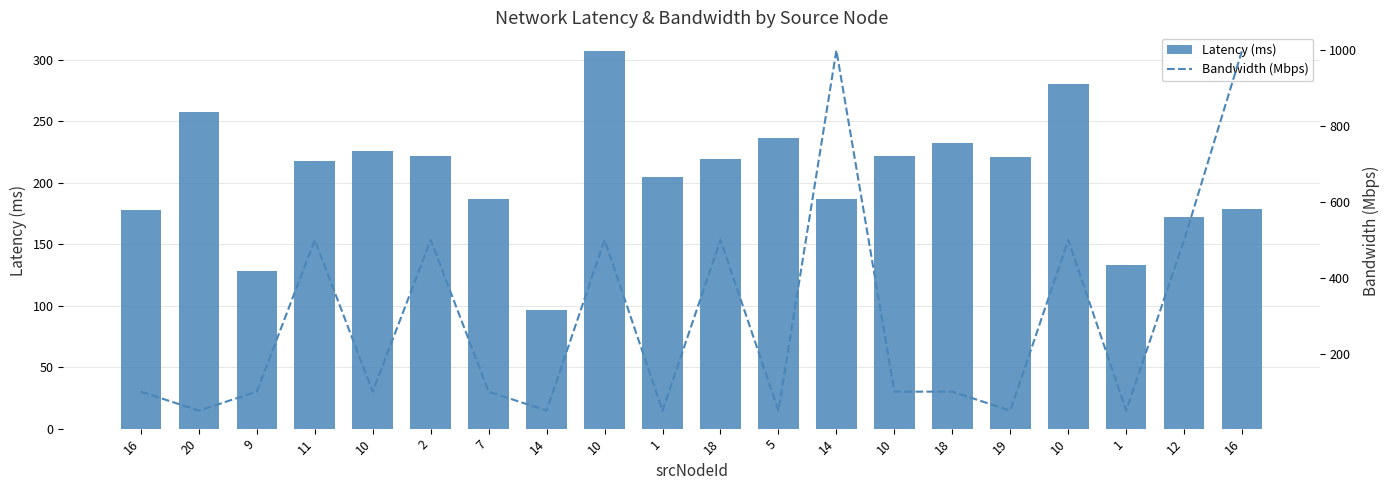

Reading left to right, extract all data points from this chart.

Latency (ms): 178.2	257.9	128.4	217.6	225.7	221.9	186.9	96.1	307.1	204.6	219.3	236.3	187.2	221.6	232.7	220.8	280.2	133.2	172.2	179.0
Bandwidth (Mbps): 100.0	50.0	100.0	500.0	100.0	500.0	100.0	50.0	500.0	50.0	500.0	50.0	1000.0	100.0	100.0	50.0	500.0	50.0	500.0	1000.0